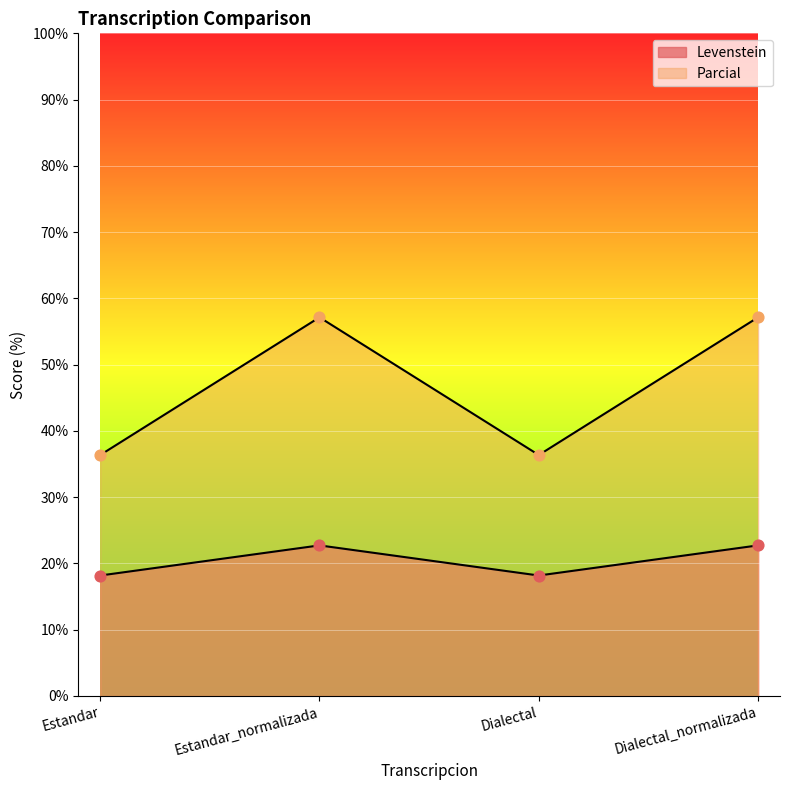

At how many categories does at least one series exceed 49?

2